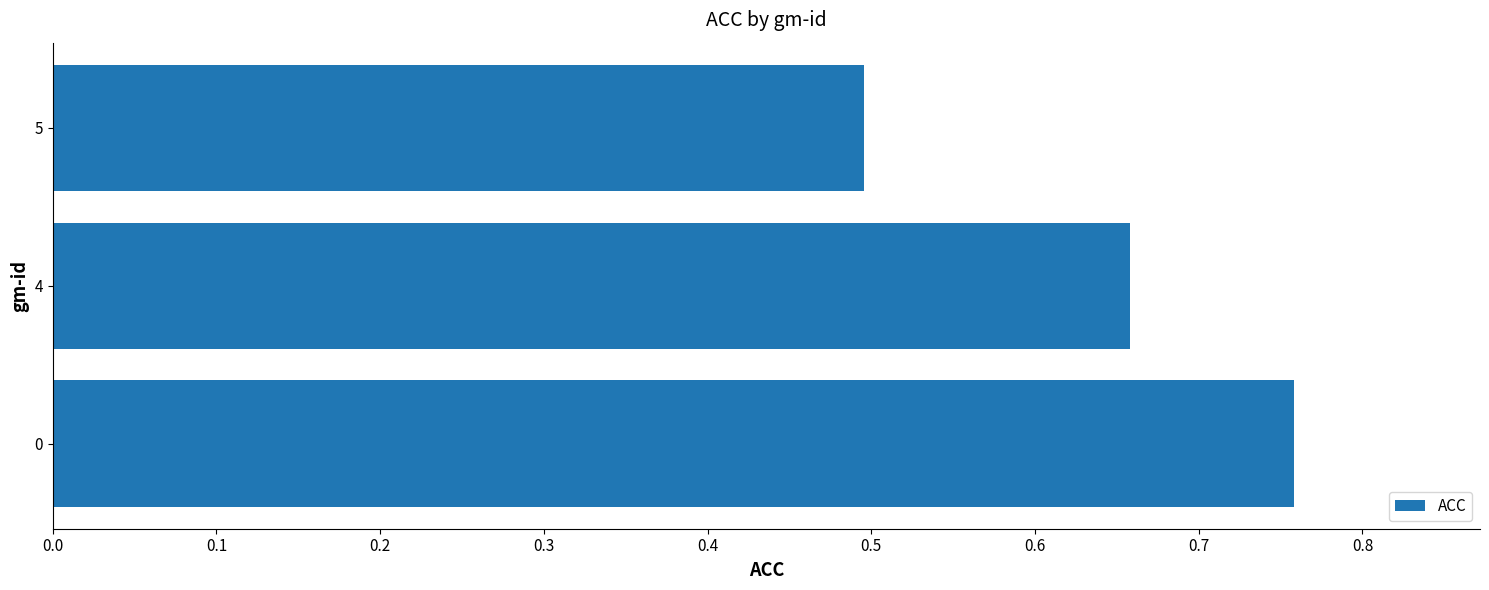

Which category has the lowest value across all series?

5